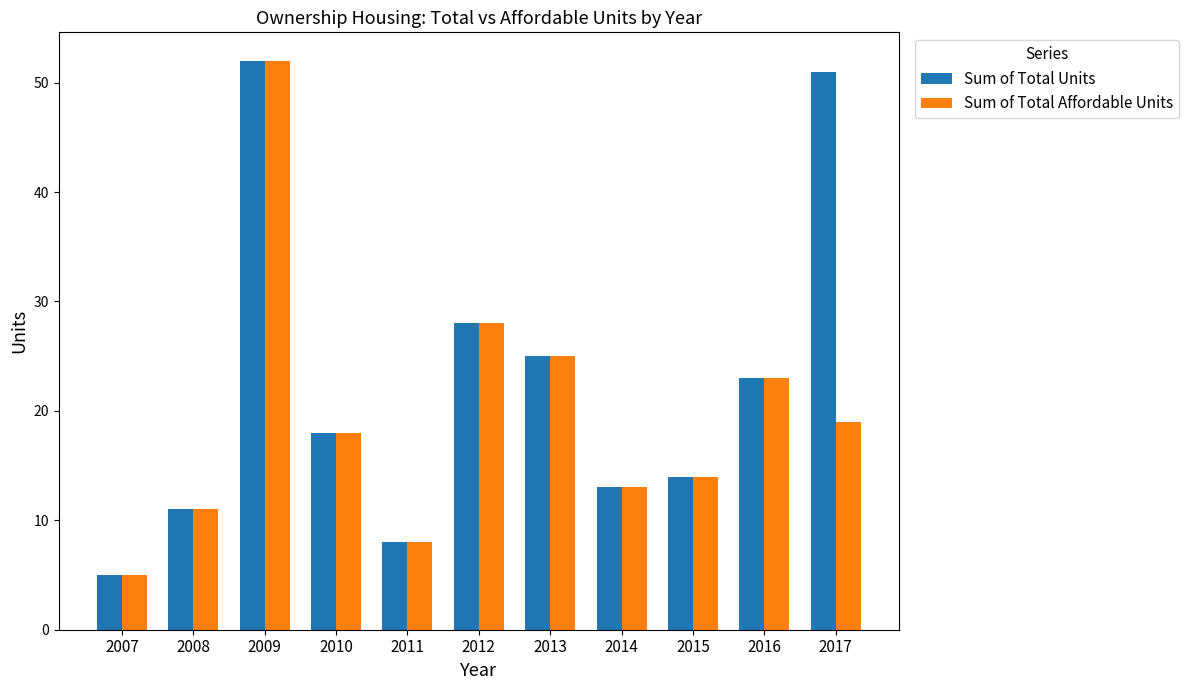

Which series changed the most between 2010 and 2017?

Sum of Total Units